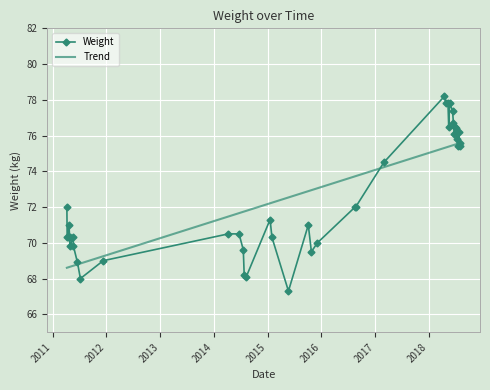

What is the smallest value displayed?

67.3